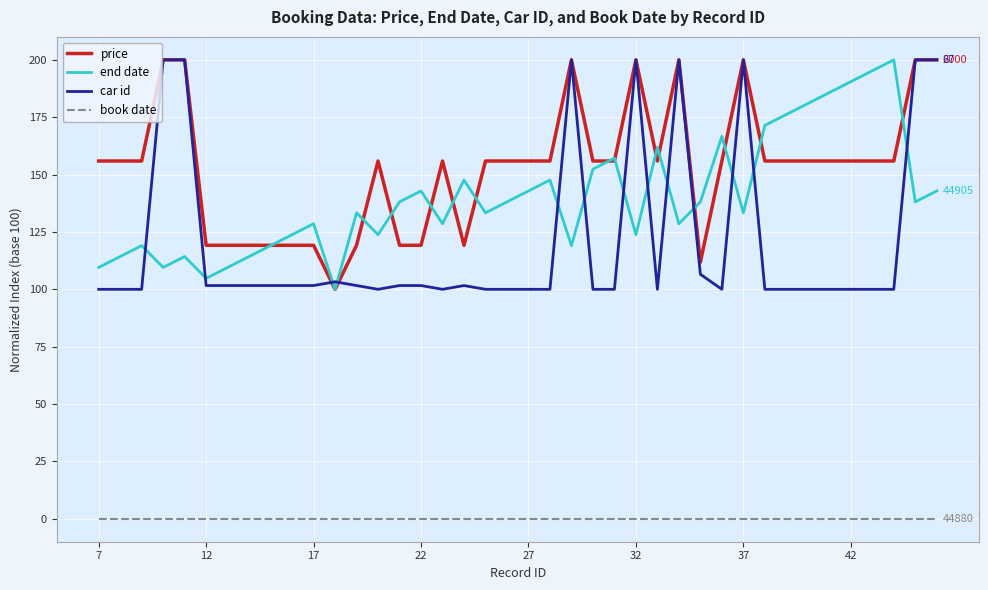

True or false: car id and book date intersect in this chart.

False